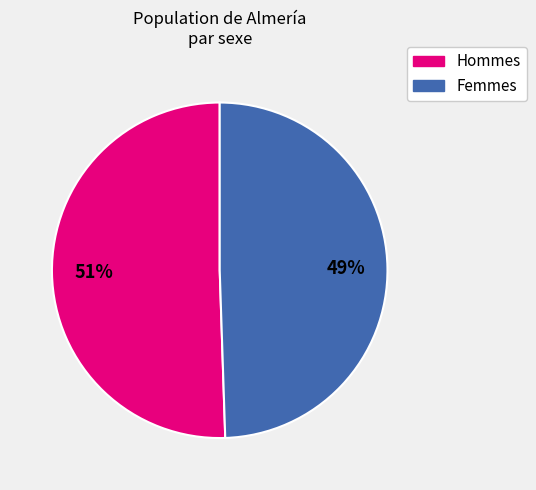

To the nearest percent, what is the average slice percentage?

50%